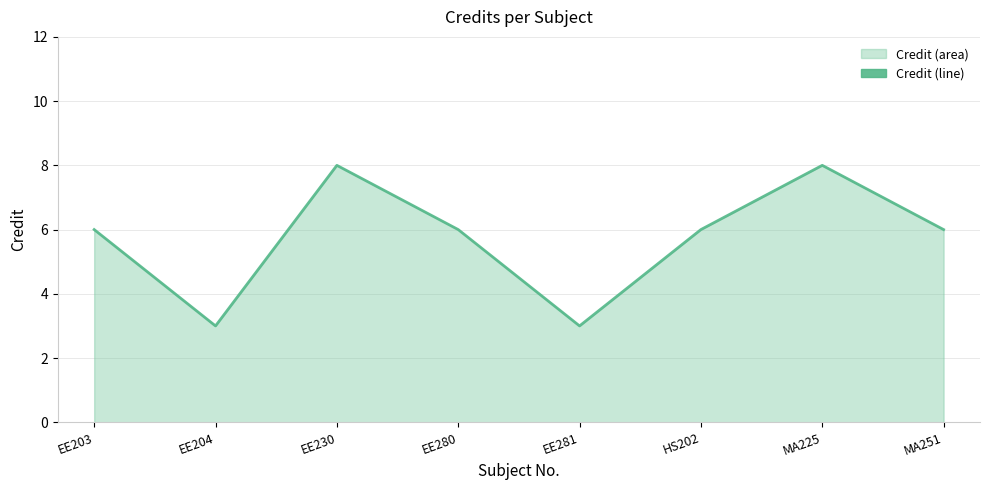

Rank the categories by value from lowest to highest.

EE204, EE281, EE203, EE280, HS202, MA251, EE230, MA225